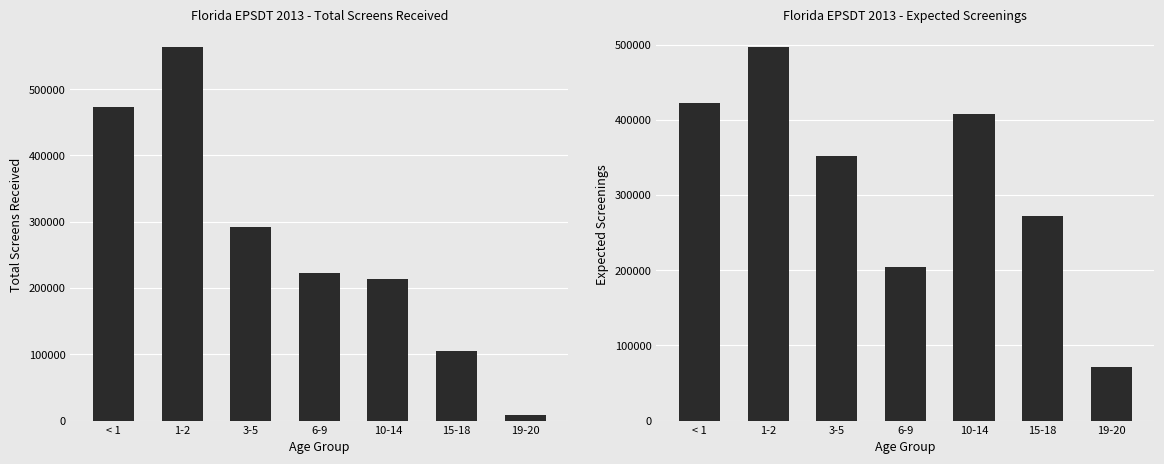

Between 1-2 and 6-9, which is larger?

1-2